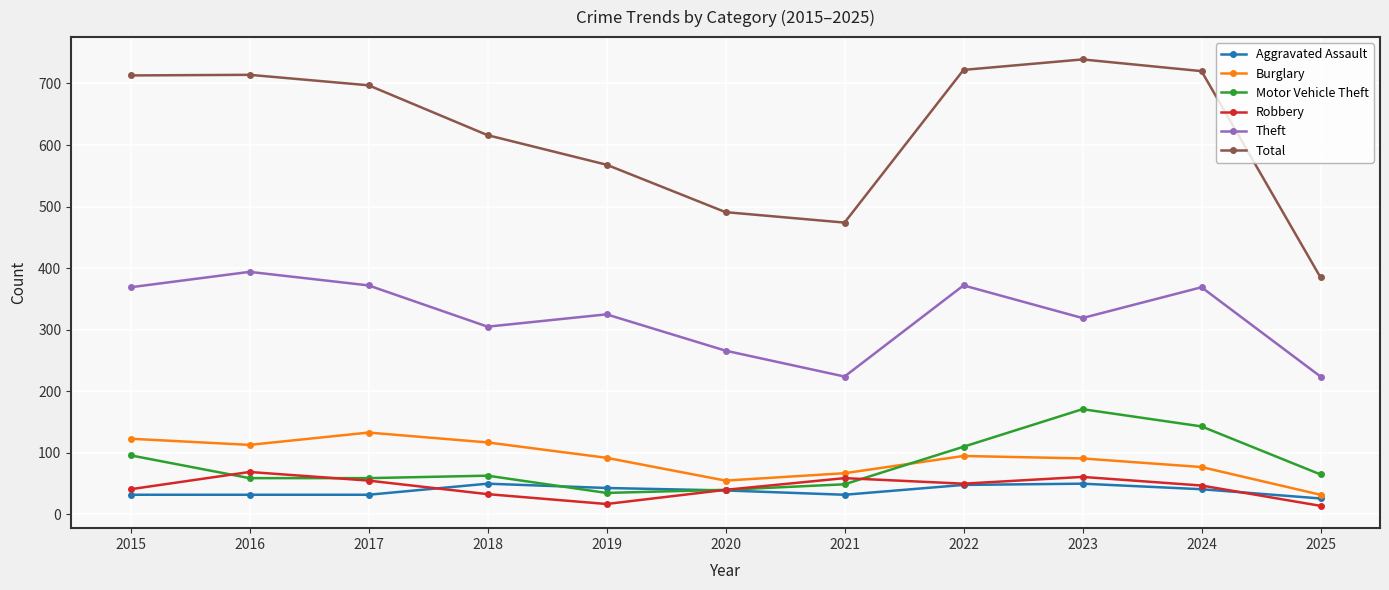

Read the Burglary value at 2020.

55